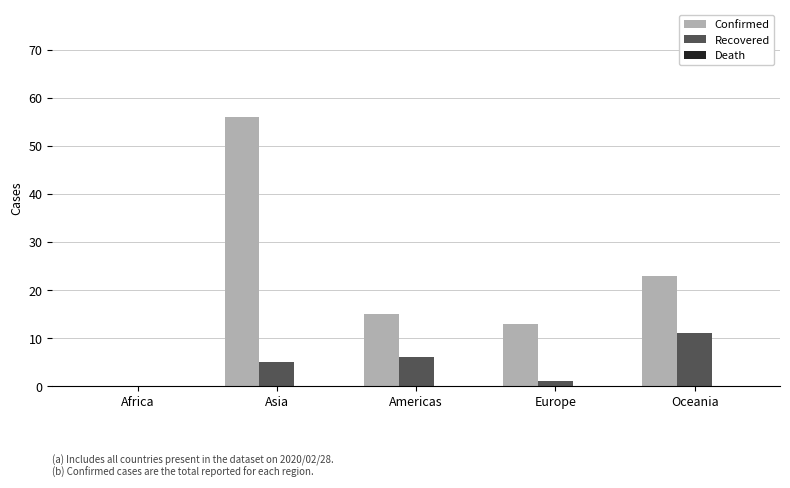

Is it true that Recovered equals 0 at Africa?

True